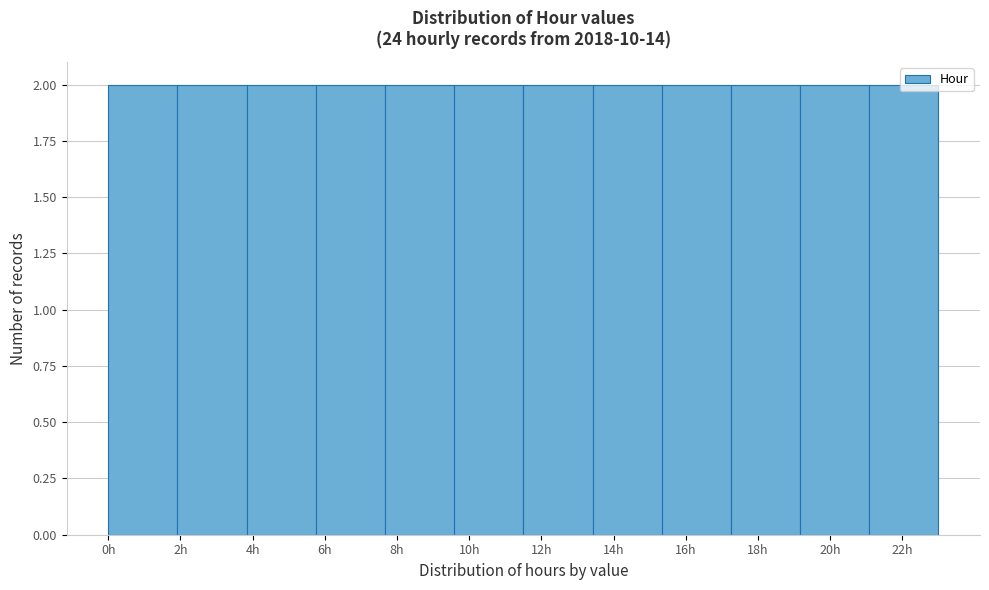

What is the height of the bar covering 17.2 to 19.2 on the x-axis? Neither the bar edges nor the heights are printed on the chart, so give them approximately, as read against the axes.

2